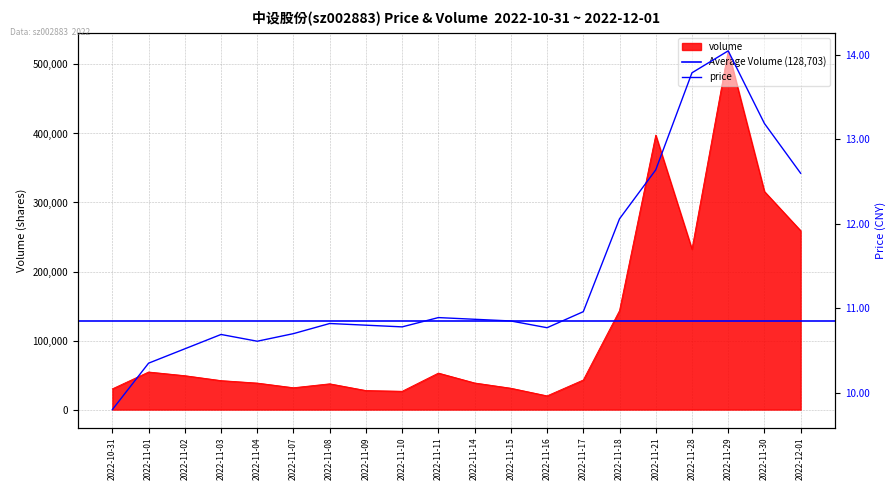

List the series in order of their overall mean, highest first.

volume, price